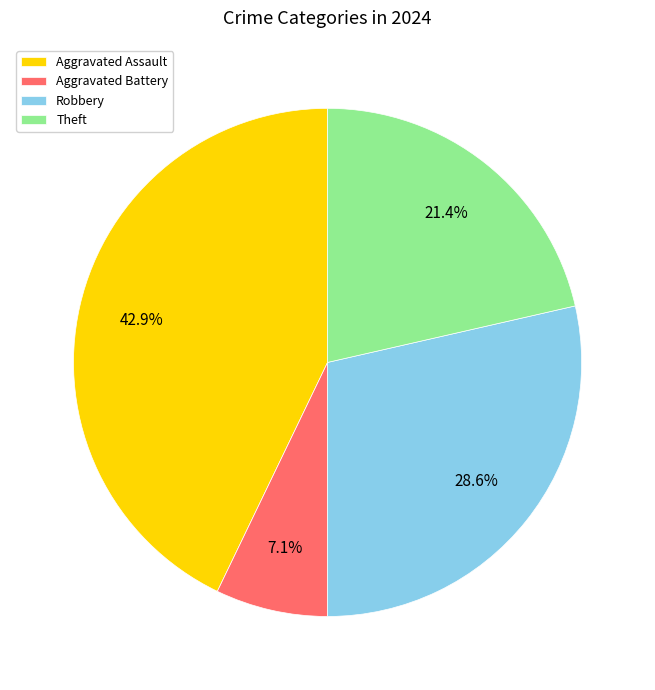

What percentage is NOT represented by Robbery?

71.4%